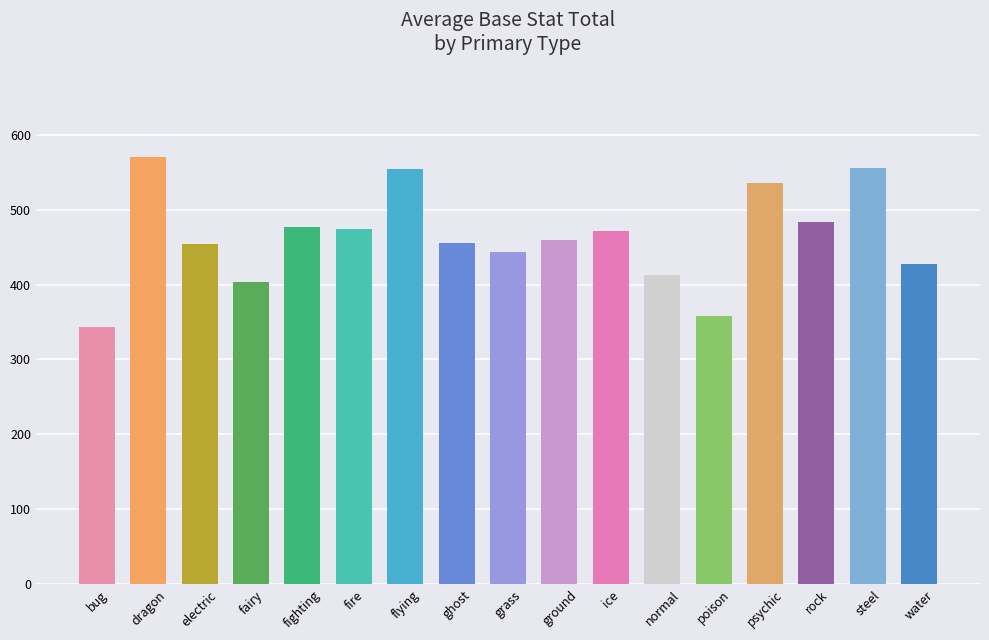

What is the maximum value shown in the chart?

571